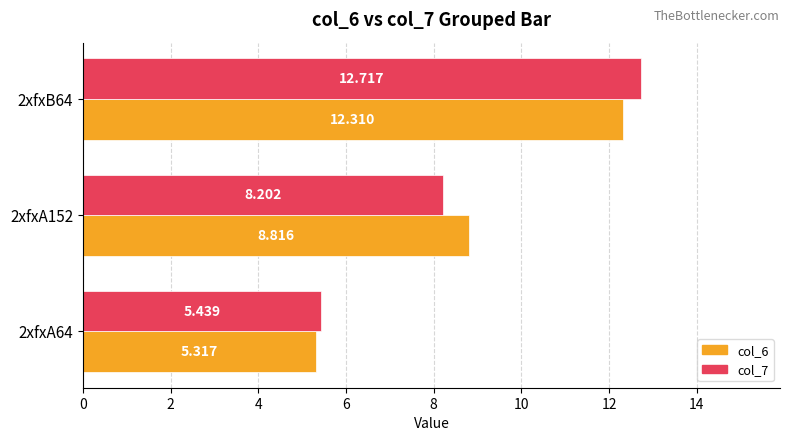

Is the value of col_6 at 2xfxA64 greater than the value of col_7 at 2xfxA64?

No